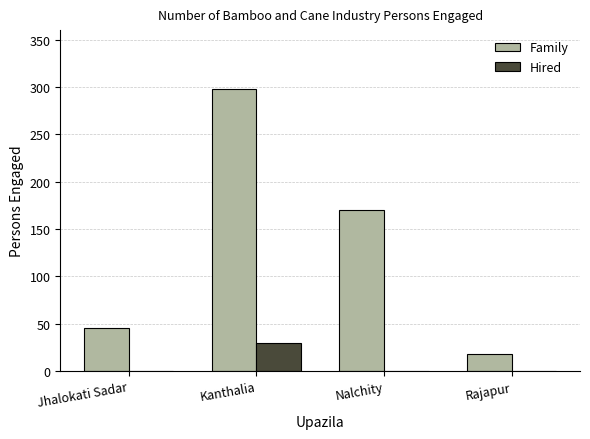

What is the highest value of the Hired series?

30